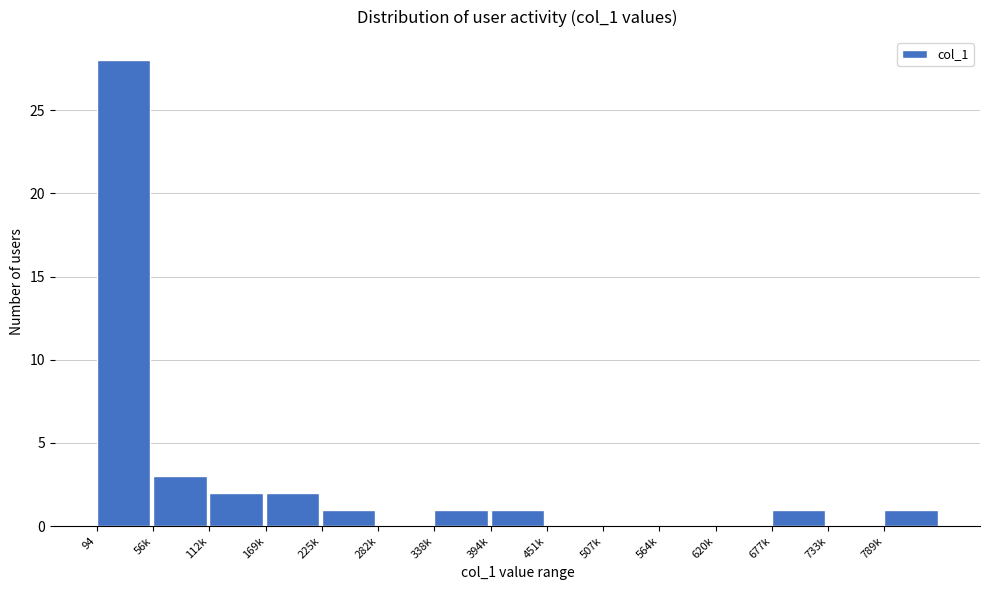

Reading left to right, list all the values displayed in this chart.

94=28	56k=3	112k=2	169k=2	225k=1	282k=0	338k=1	394k=1	451k=0	507k=0	564k=0	620k=0	677k=1	733k=0	789k=1